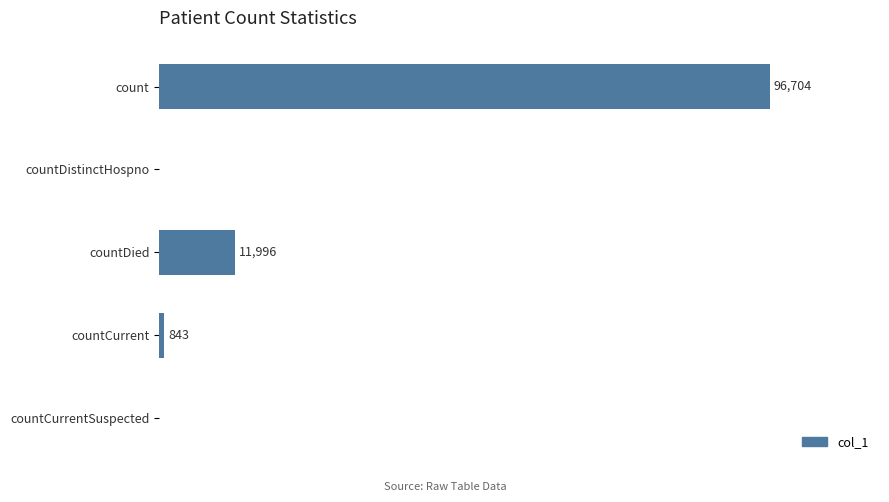

Which has a higher value, countDied or countCurrent?

countDied